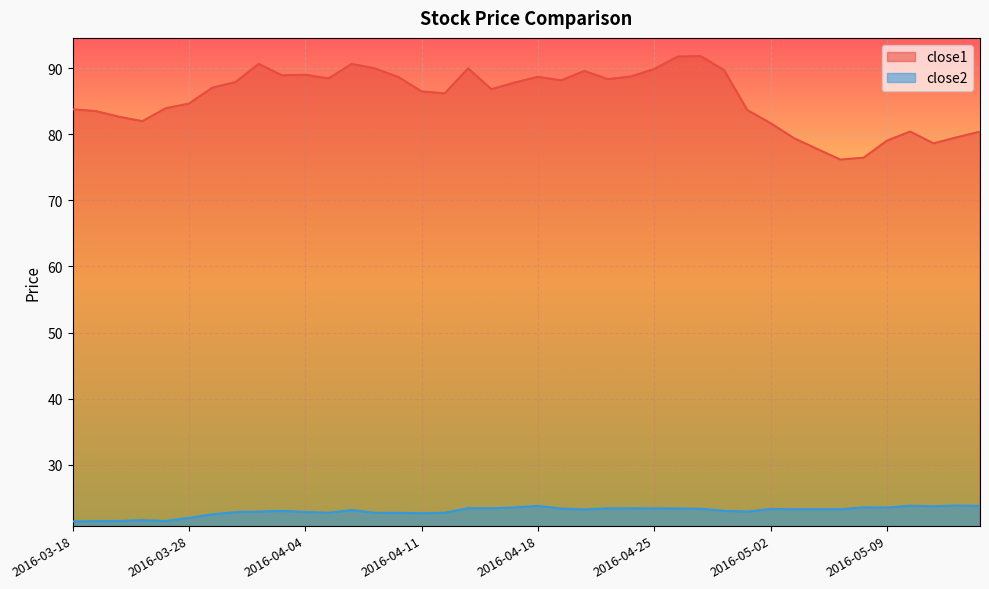

What position from the left is 2016-04-28?

29